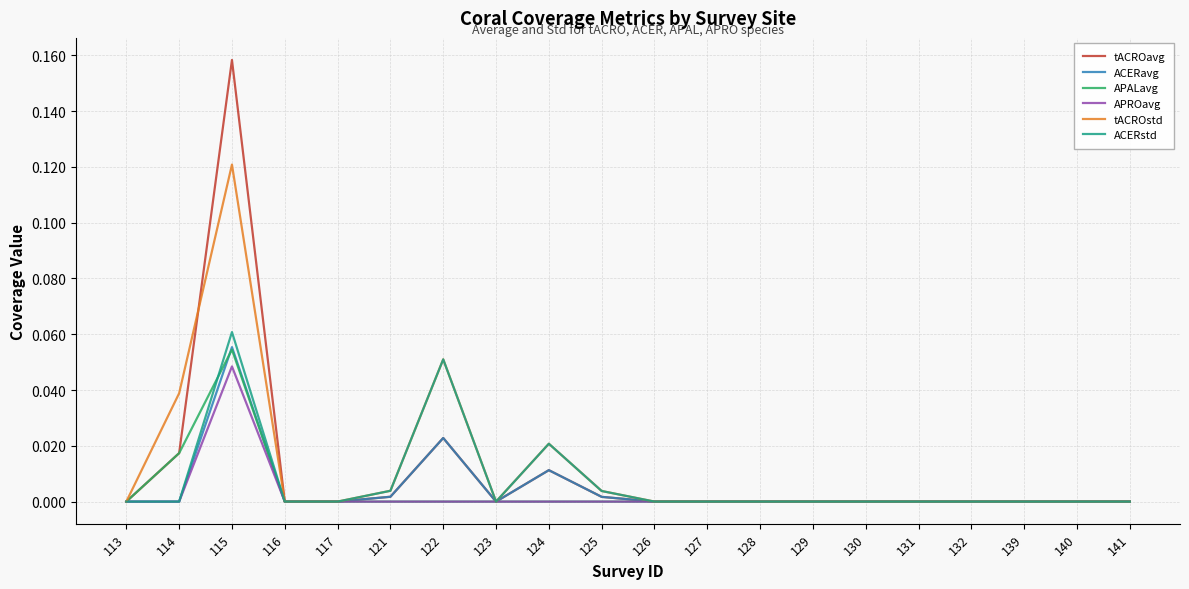

At which category does ACERavg reach its first local peak?

115